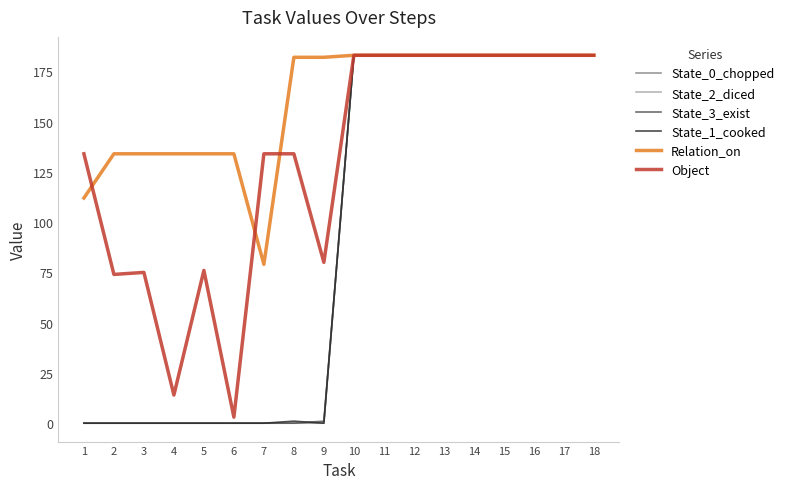

True or false: Relation_on has more than 0 interior local peaks.

False